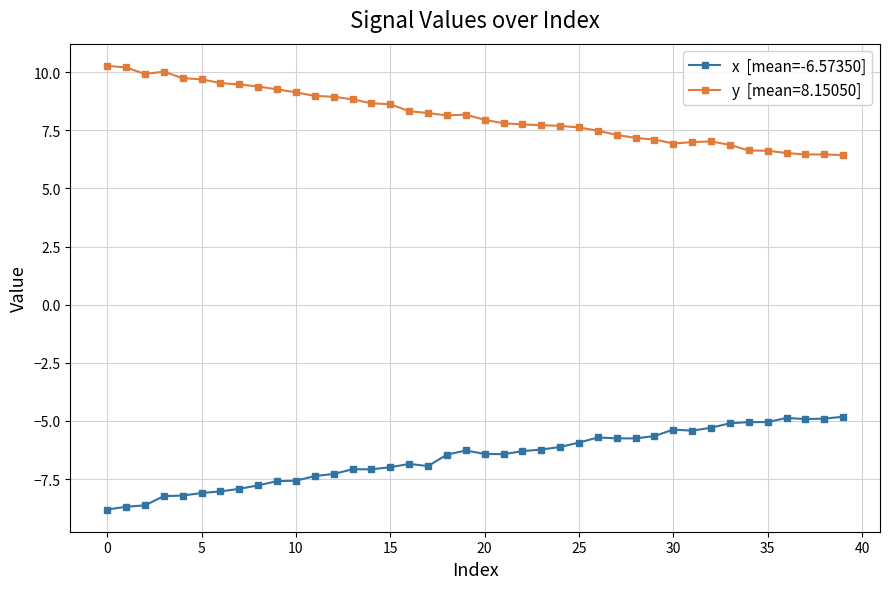

What is the smallest value displayed?

-8.8